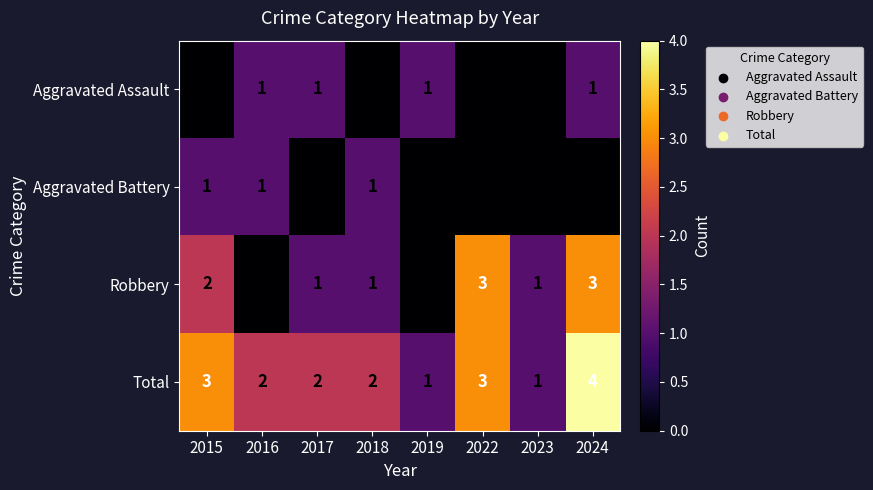

Which label corresponds to the largest value in the chart?

2024